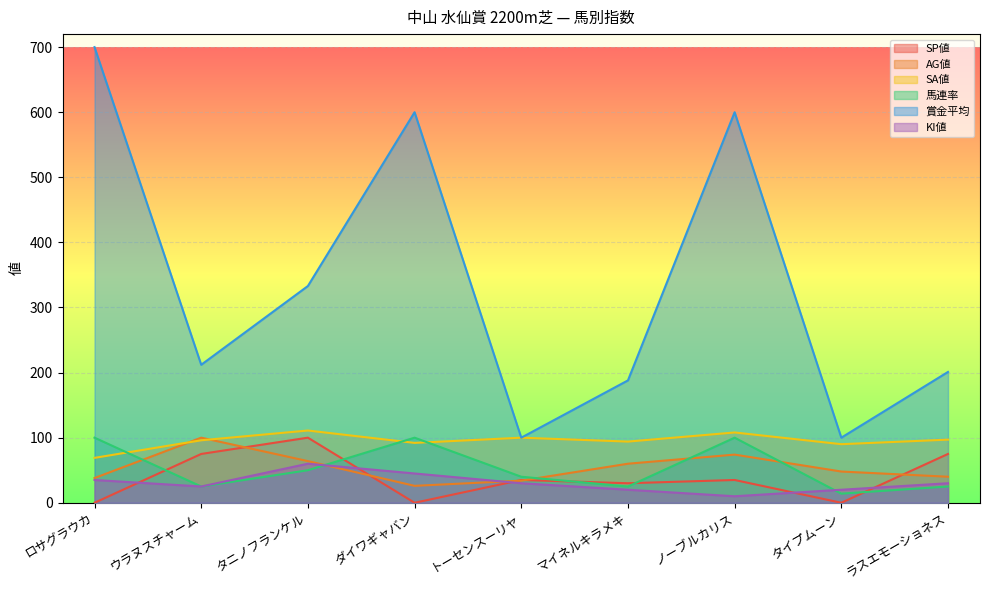

At which label does SA値 reach its minimum?

ロサグラウカ